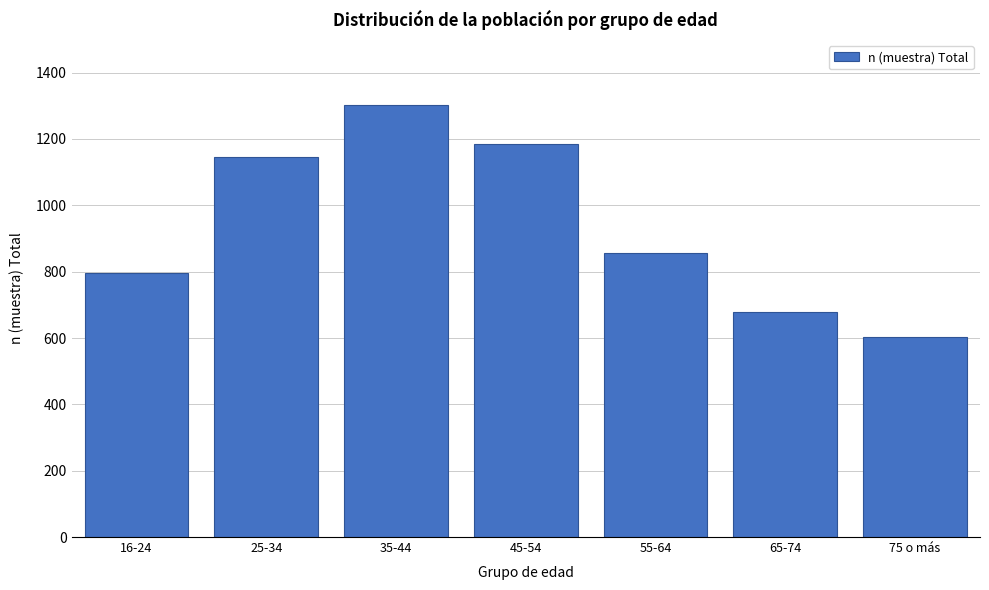

Reading left to right, extract all data points from this chart.

16-24=797	25-34=1146	35-44=1303	45-54=1184	55-64=857	65-74=679	75 o más=603